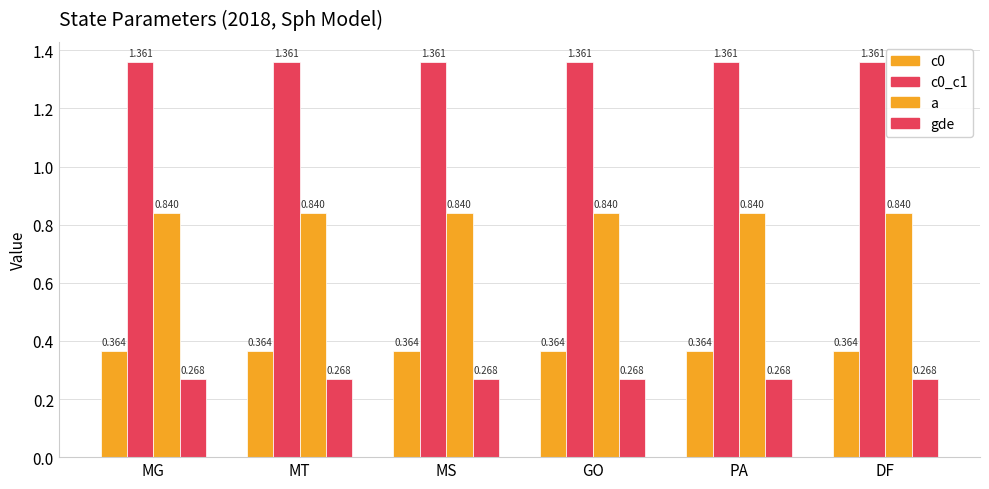

Which label corresponds to the smallest value in the chart?

MG